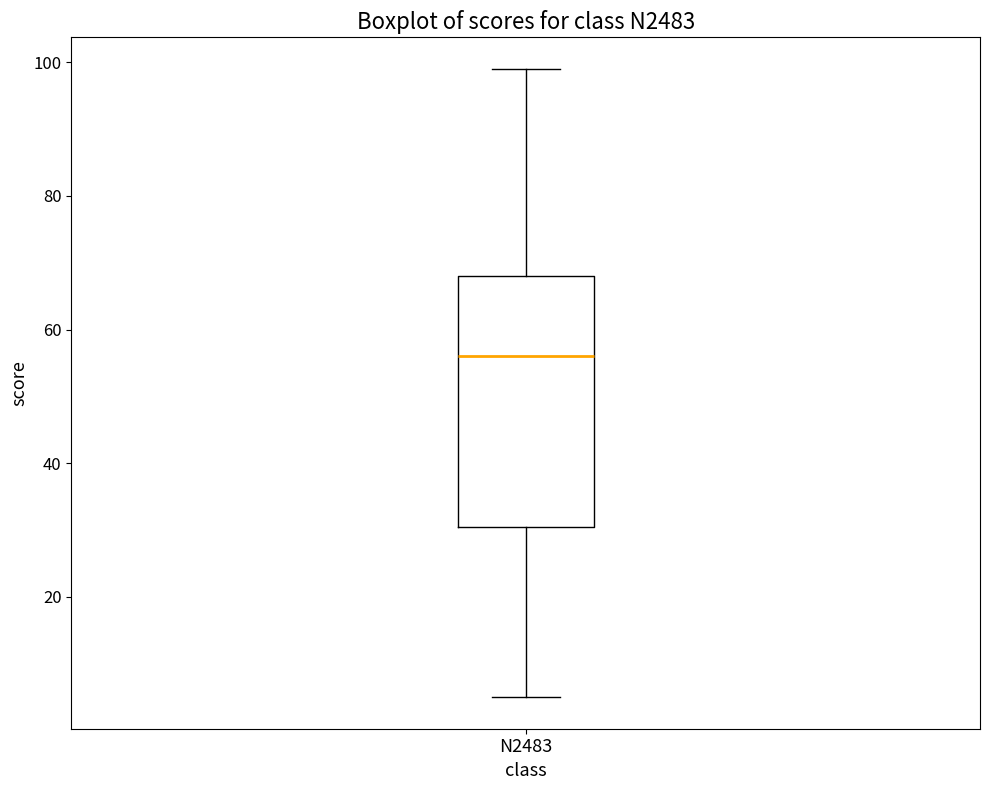

Read this box plot against the y-axis: the position of the median line, the range covered by the box, and the ends of both whiskers. The values are not printed on the chart, so give them approximately, as read against the axis.

median 56, box 30 to 68, whiskers 6 to 100